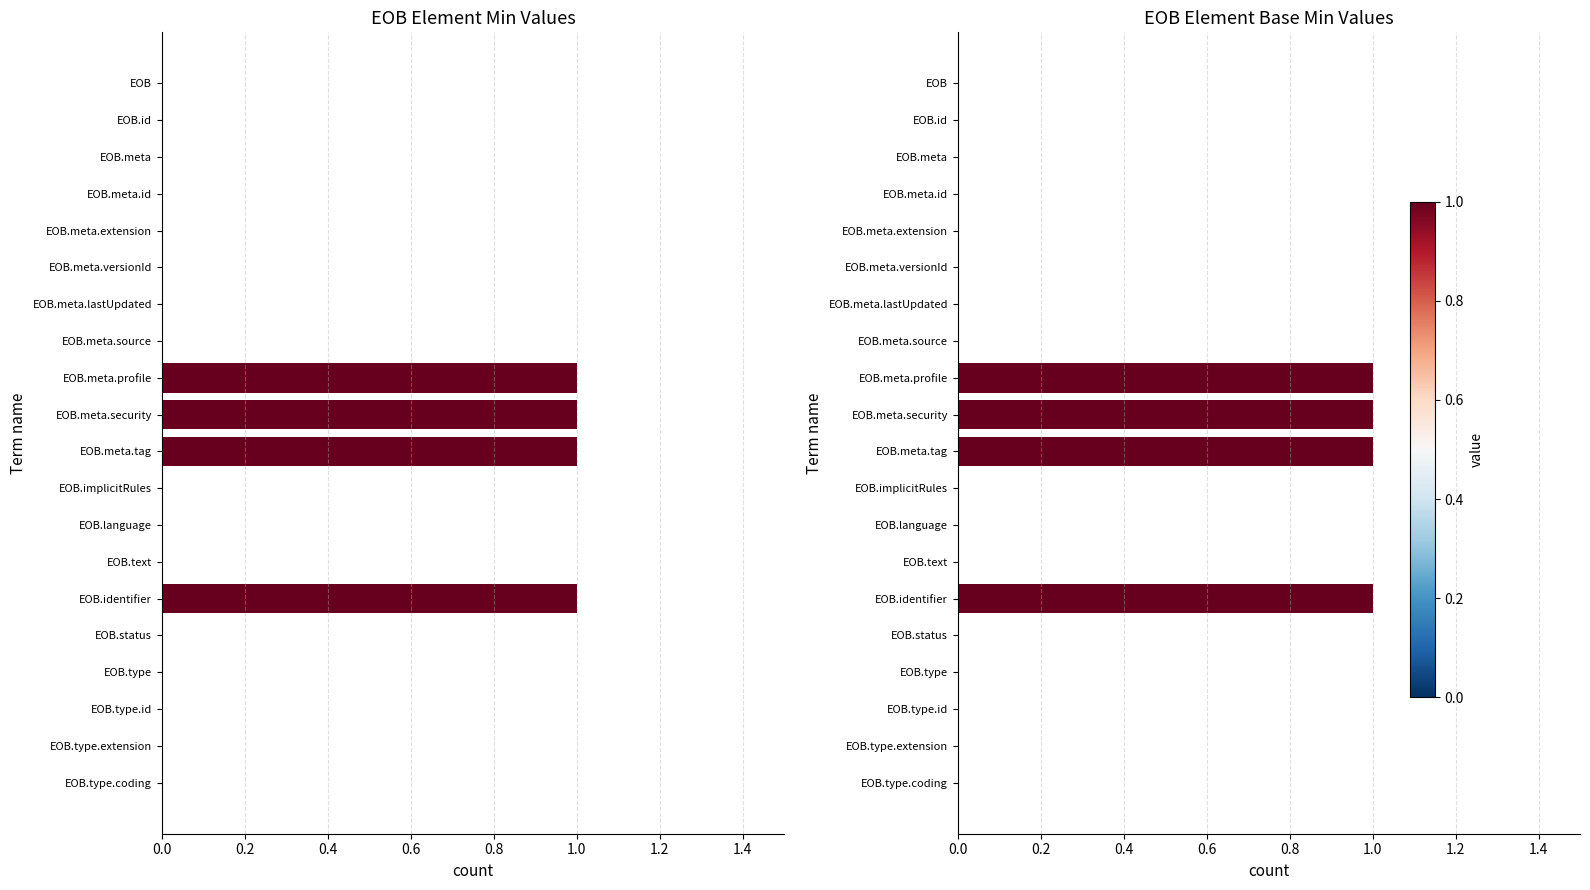

Which series changed the most between EOB.identifier and EOB.type.extension?

Min